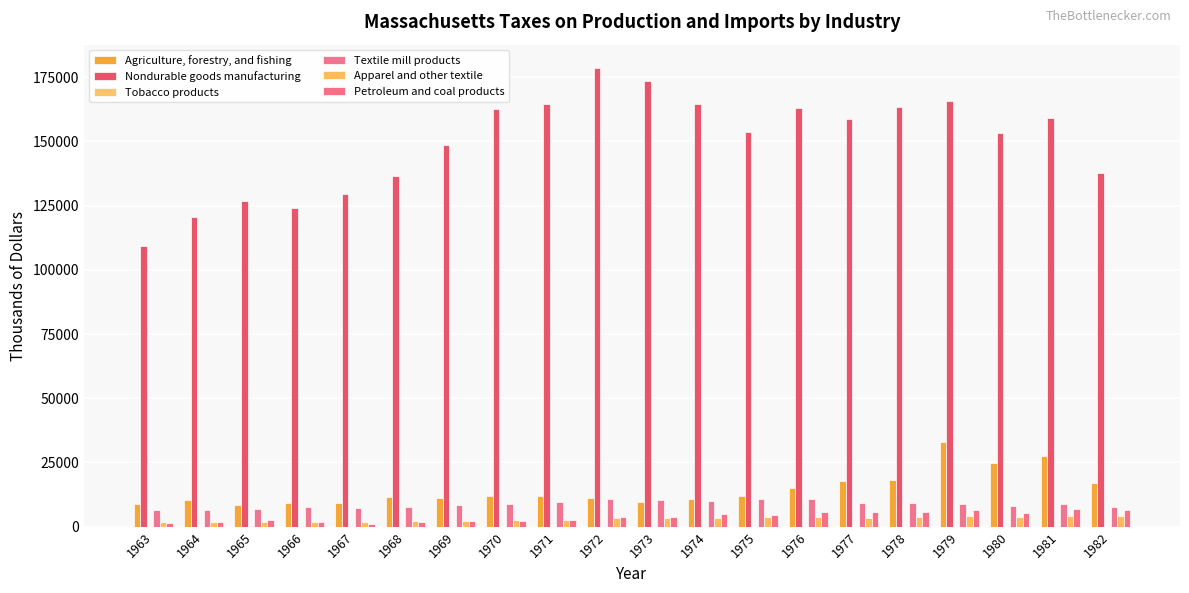

What is the smallest value displayed?

18